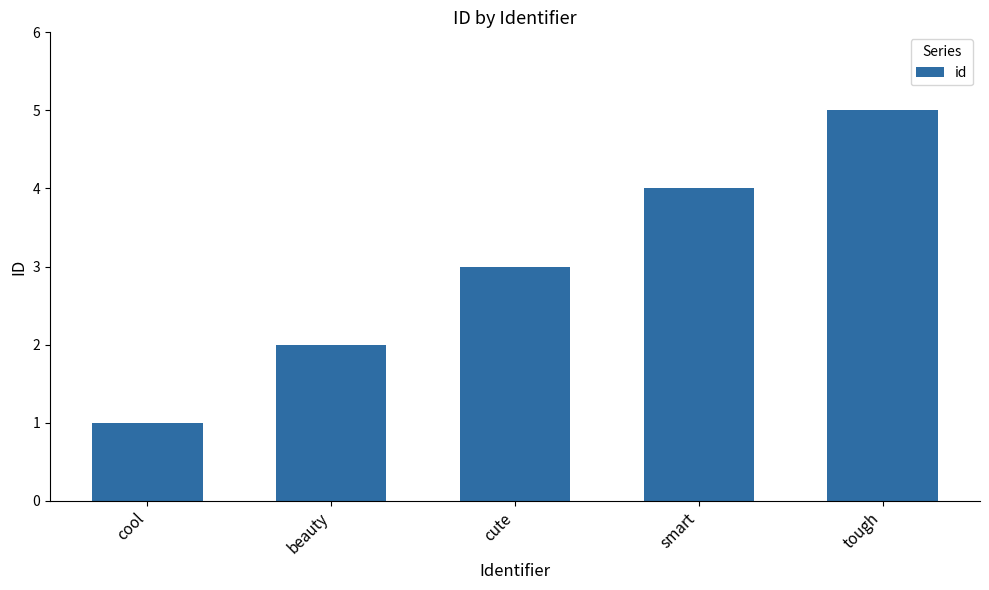

How many data points does each series have?

5